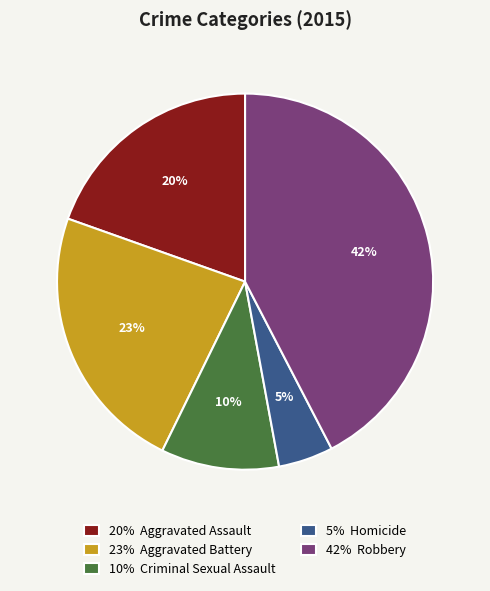

To the nearest percent, what percentage of the pie is 5% Homicide?

5%